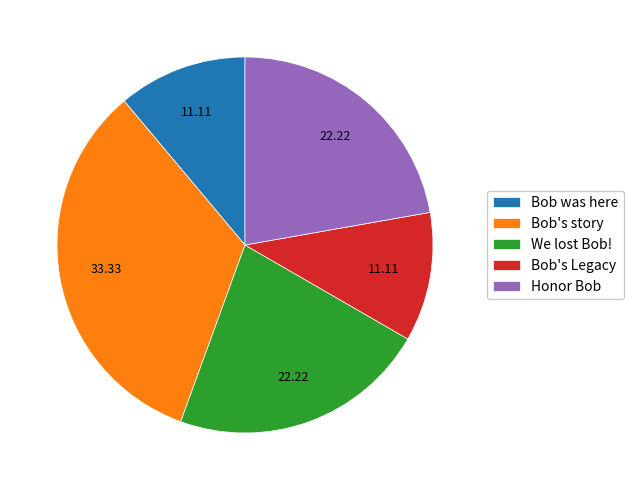

Do Bob's Legacy and Honor Bob together represent more than half of the pie?

No